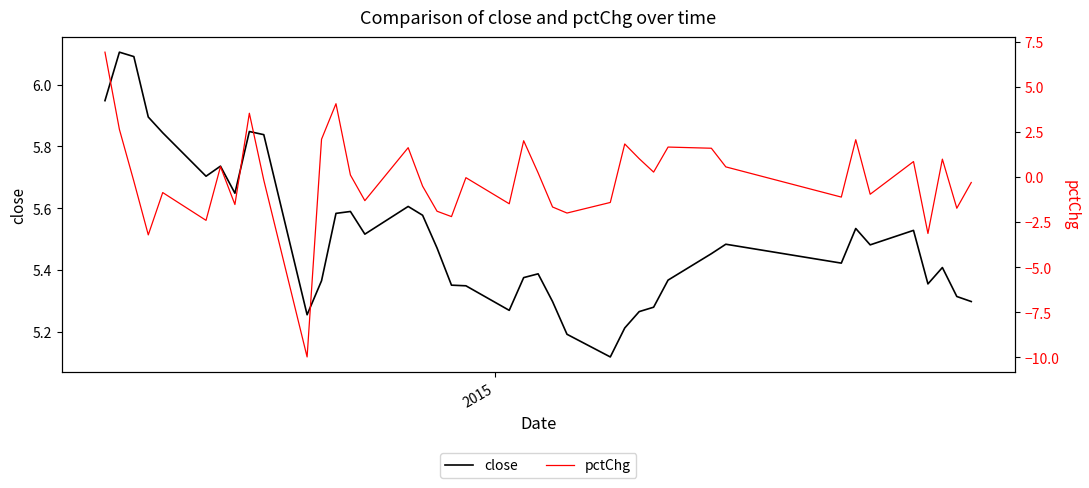

What is the highest value of the close series?

6.1